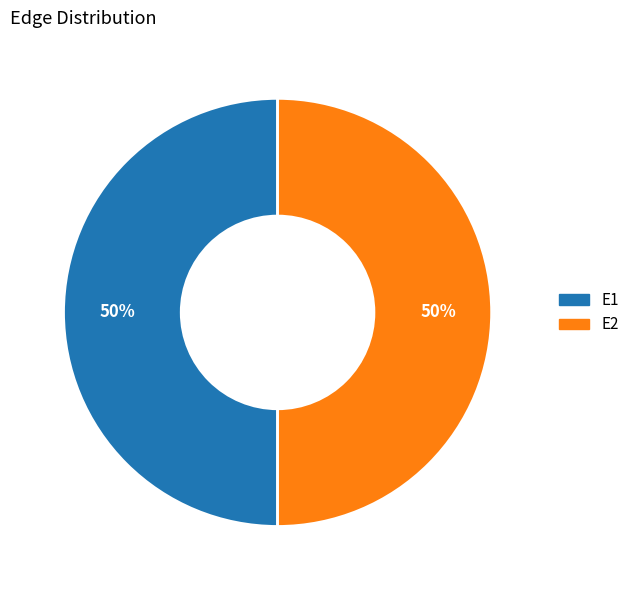

Do E2 and E1 together represent more than half of the pie?

Yes